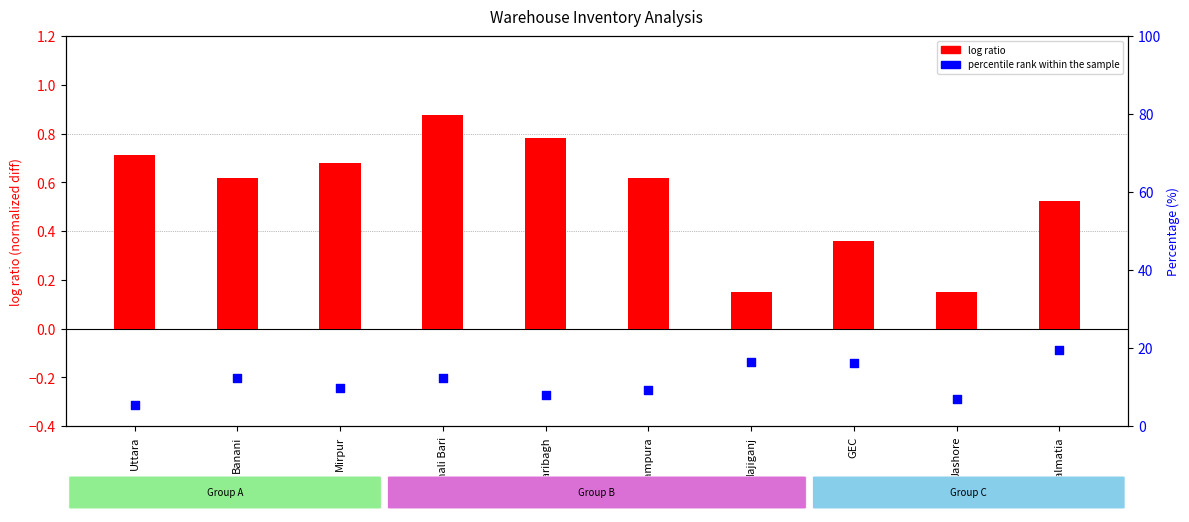

Which series has the widest spread of Y values?

percentile rank within the sample